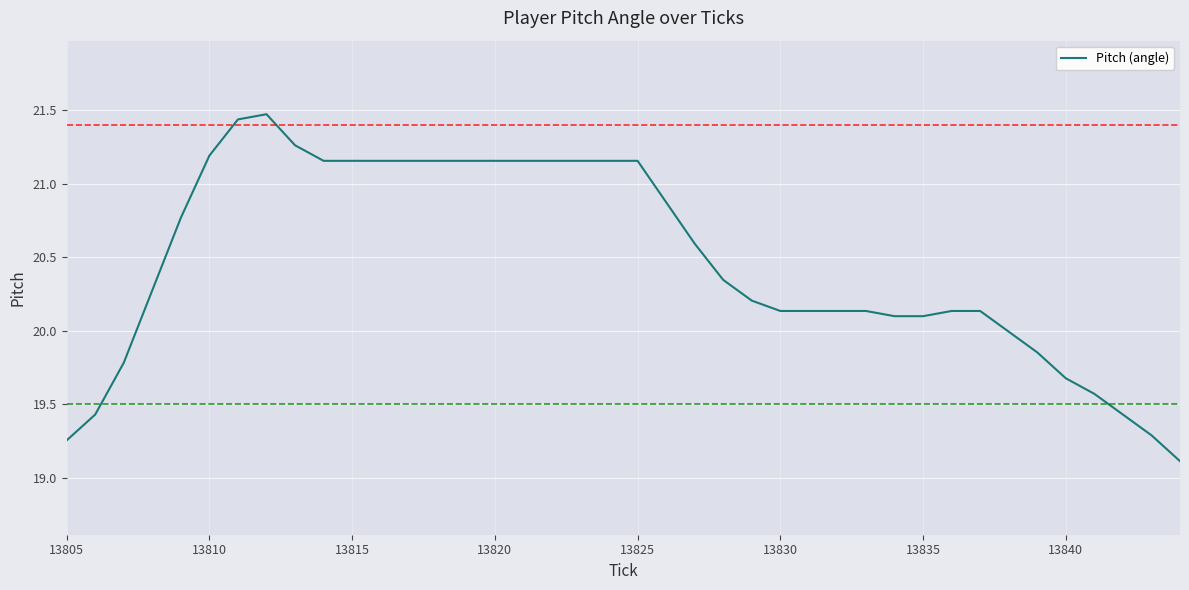

What is the difference between the maximum and minimum values?

2.4